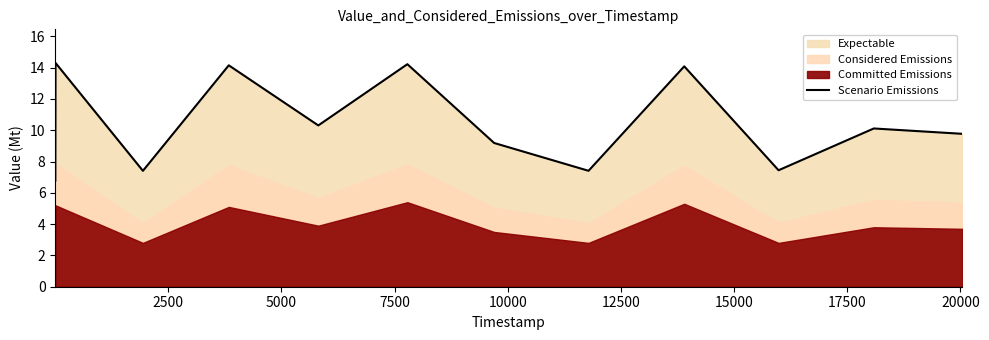

What is the difference between the maximum and second lowest values?

6.9